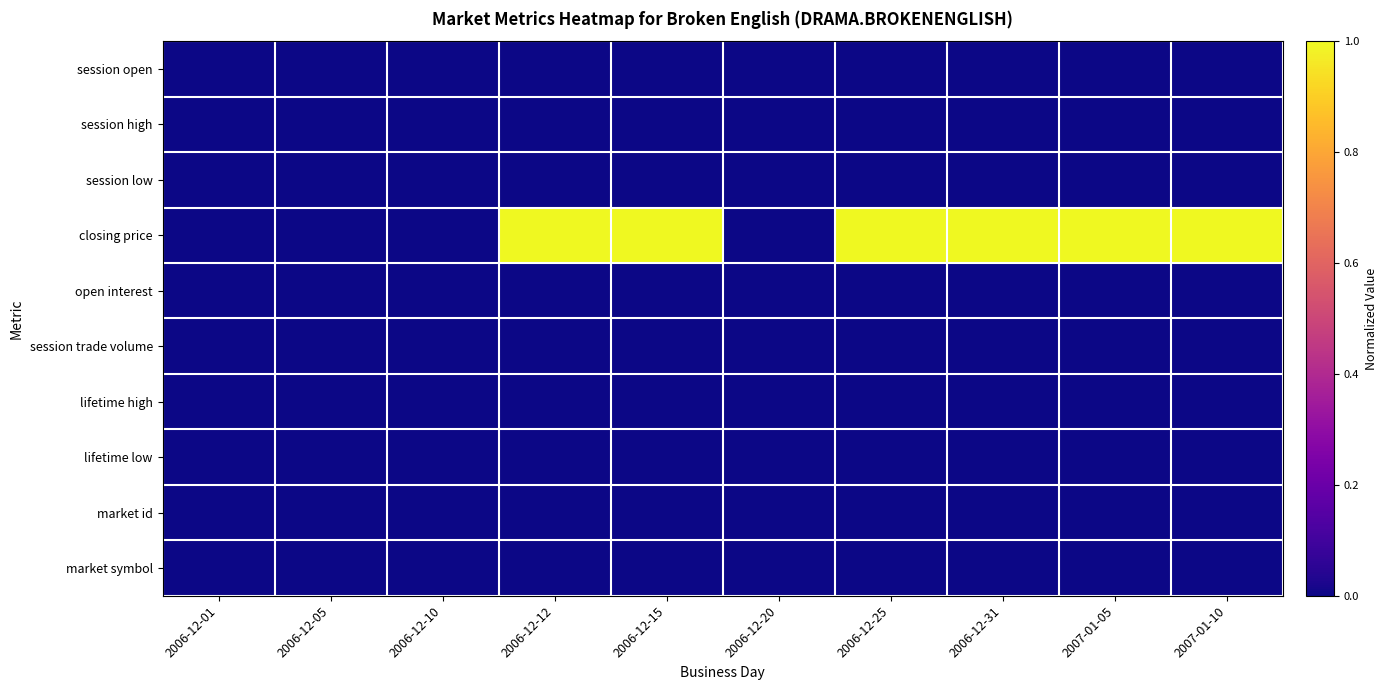

At which category does the chart reach its peak across all series?

2006-12-12